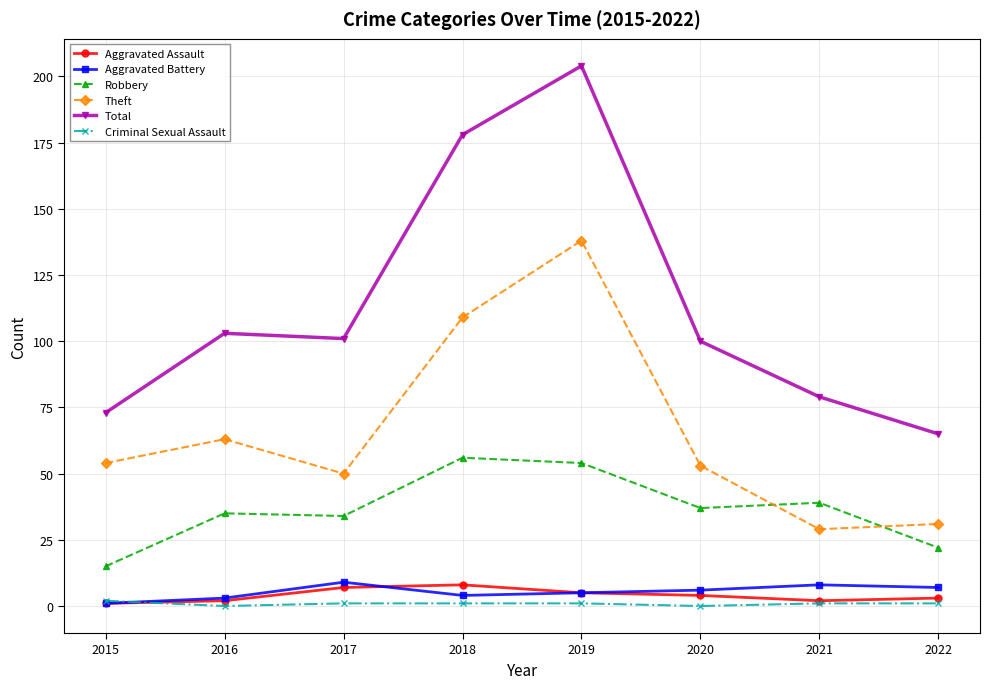

Is it true that Robbery equals 12 at 2020?

False